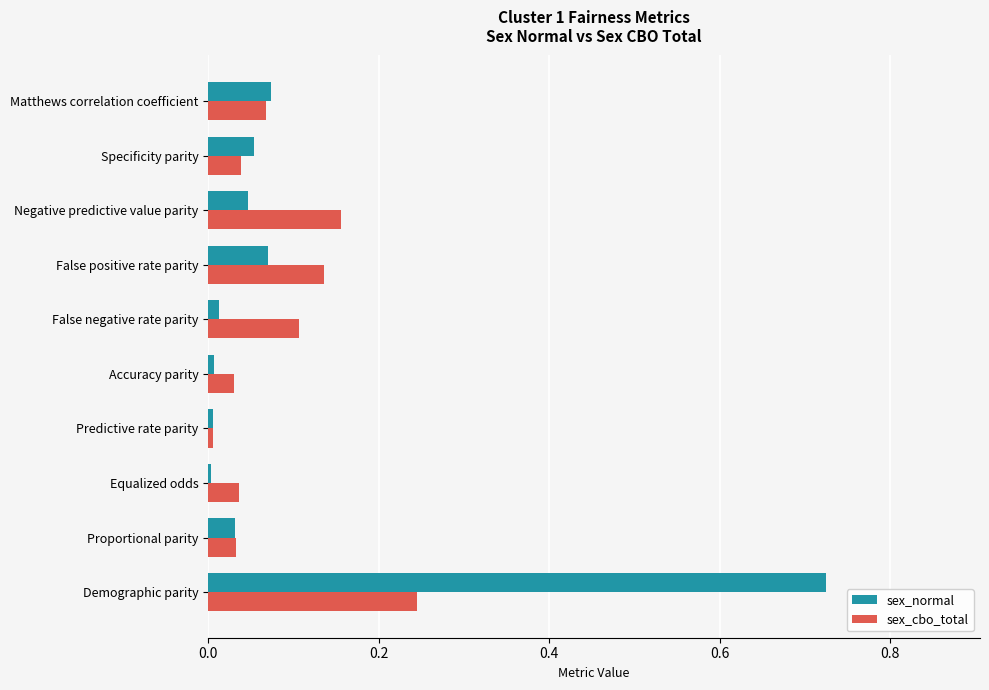

True or false: sex_normal has a value of 0.0 at Proportional parity.

True